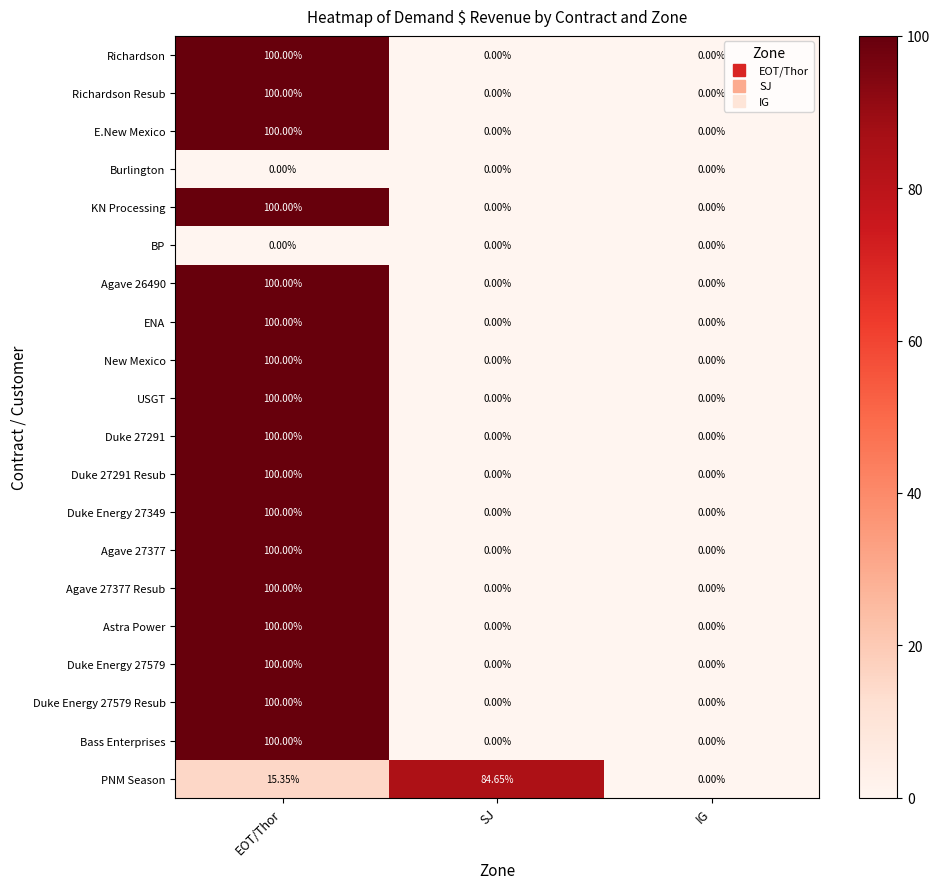

At which category is the sum across all series the highest?

EOT/Thor